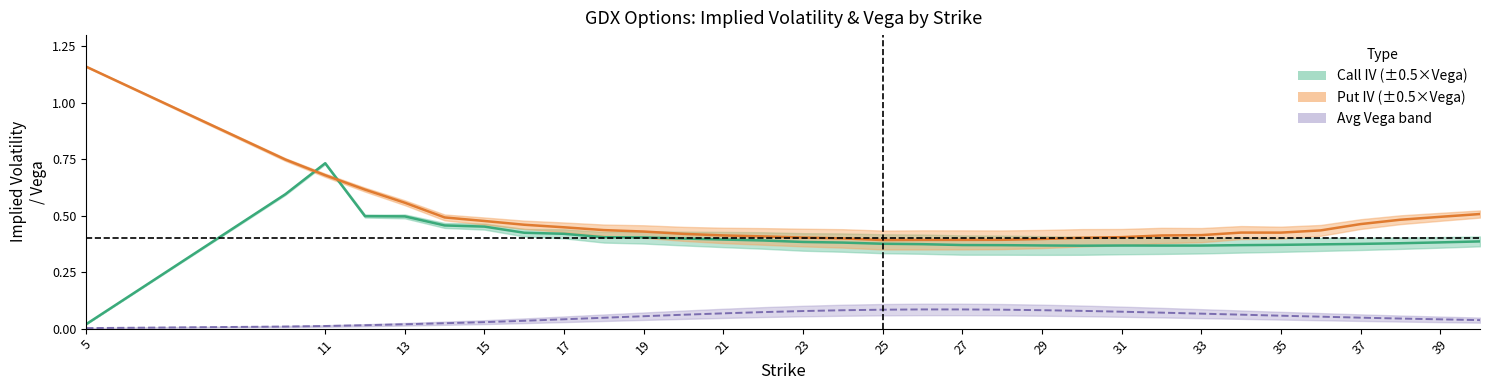

What is the average value of the iv_put series?

0.5